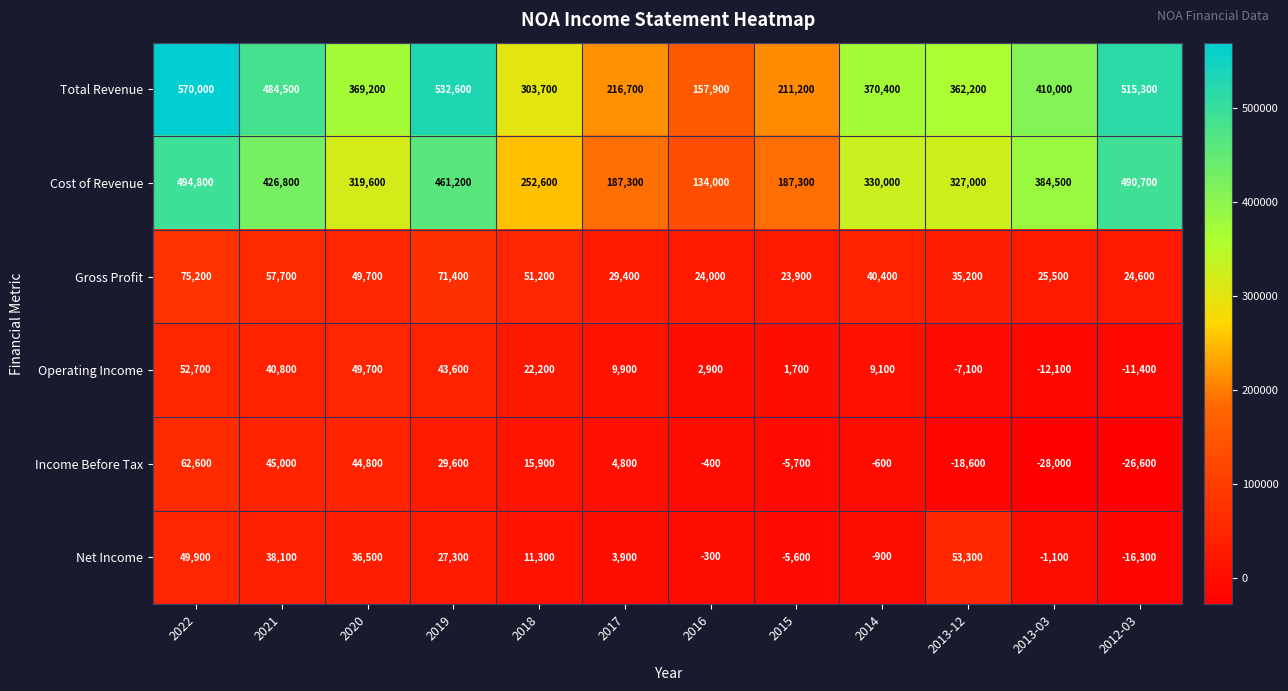

Which category has the lowest value across all series?

2013-03